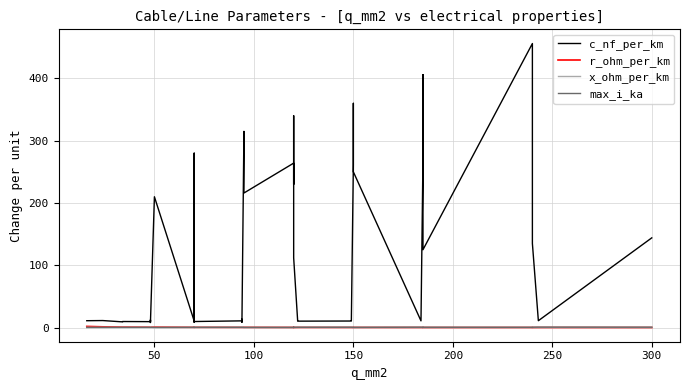

Reading left to right, transcribe all the data shown in this chart.

c_nf_per_km: 11.0	11.2	9.2	9.7	9.5	12.2	10.1	8.0	210.0	10.4	280.0	190.0	8.4	9.7	10.8	13.2	8.7	10.0	315.0	216.0	264.0	230.0	340.0	112.0	11.1	10.3	10.5	11.2	261.0	360.0	250.0	10.8	273.0	406.0	125.0	456.0	304.0	135.0	11.0	144.0
r_ohm_per_km: 1.9	1.2	0.8	0.8	0.6	0.6	0.6	0.6	0.6	0.4	0.4	0.4	0.4	0.4	0.3	0.3	0.3	0.3	0.3	0.3	0.2	0.3	0.3	0.2	0.2	0.2	0.2	0.2	0.2	0.2	0.2	0.2	0.2	0.2	0.1	0.1	0.1	0.1	0.1	0.1
x_ohm_per_km: 0.3	0.3	0.4	0.4	0.4	0.3	0.3	0.5	0.1	0.3	0.1	0.1	0.5	0.4	0.3	0.3	0.4	0.3	0.1	0.1	0.1	0.1	0.1	0.2	0.3	0.3	0.3	0.3	0.1	0.1	0.1	0.3	0.1	0.1	0.2	0.1	0.1	0.1	0.3	0.1
max_i_ka: 0.1	0.1	0.2	0.2	0.2	0.2	0.2	0.2	0.1	0.3	0.2	0.2	0.3	0.3	0.3	0.3	0.3	0.3	0.2	0.3	0.2	0.3	0.3	0.4	0.4	0.4	0.5	0.5	0.3	0.3	0.3	0.5	0.4	0.4	0.5	0.4	0.4	0.5	0.6	0.6